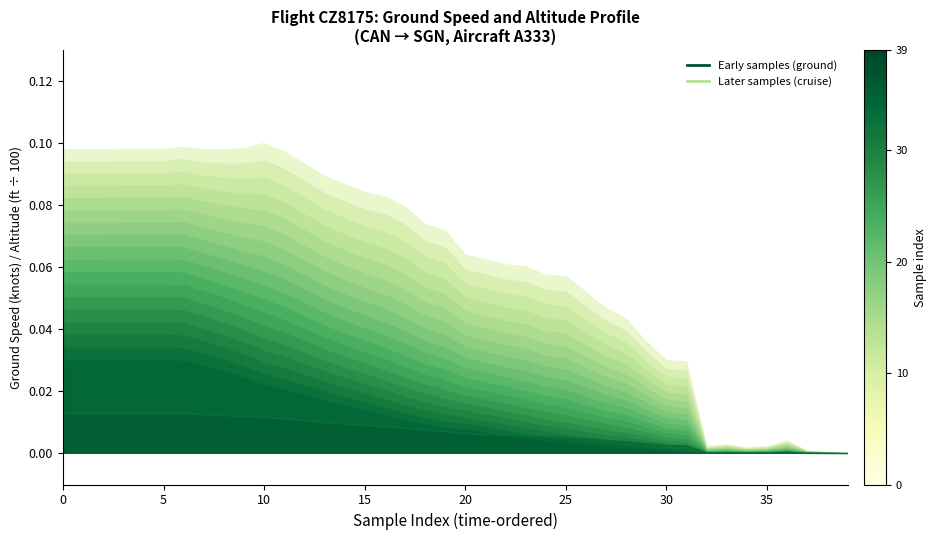

Where is the first local minimum for profile_0?

32